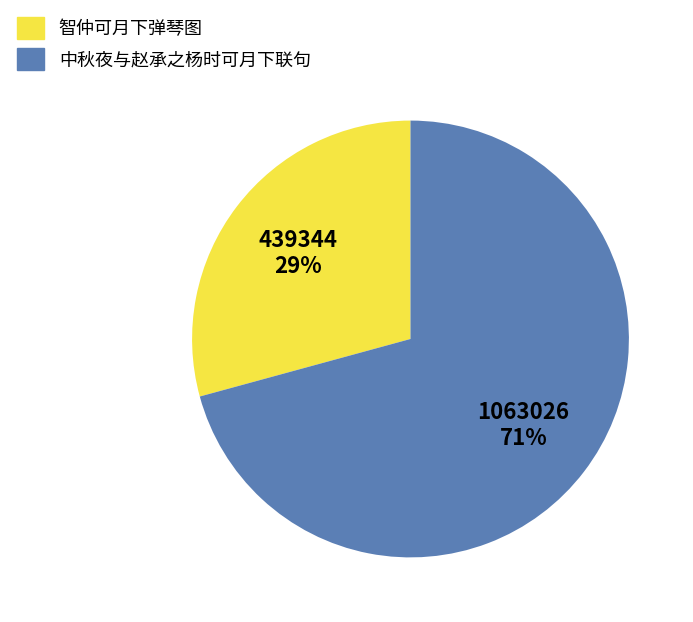

Is it true that 中秋夜与赵承之杨时可月下联句 is 76% of the pie?

False